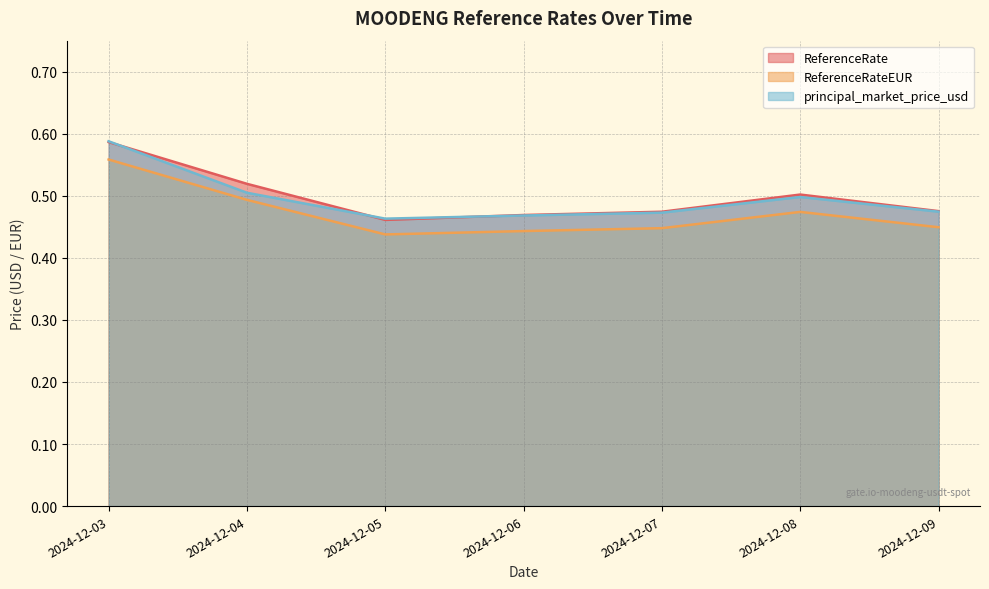

Is the value of ReferenceRate at 2024-12-08 greater than the value of principal_market_price_usd at 2024-12-09?

Yes